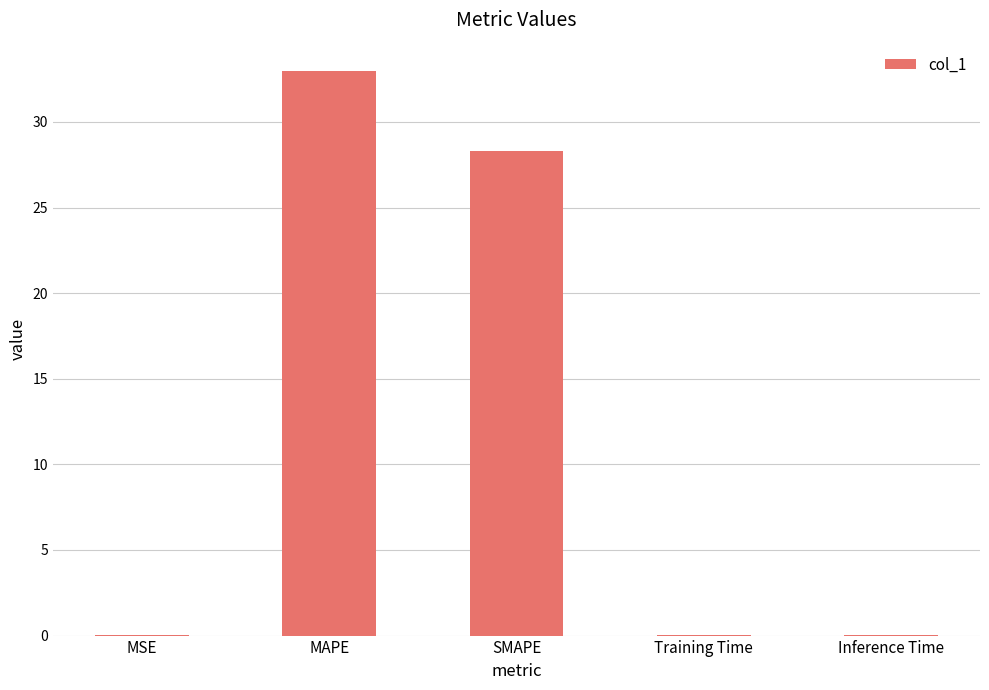

What is the maximum value shown in the chart?

33.0